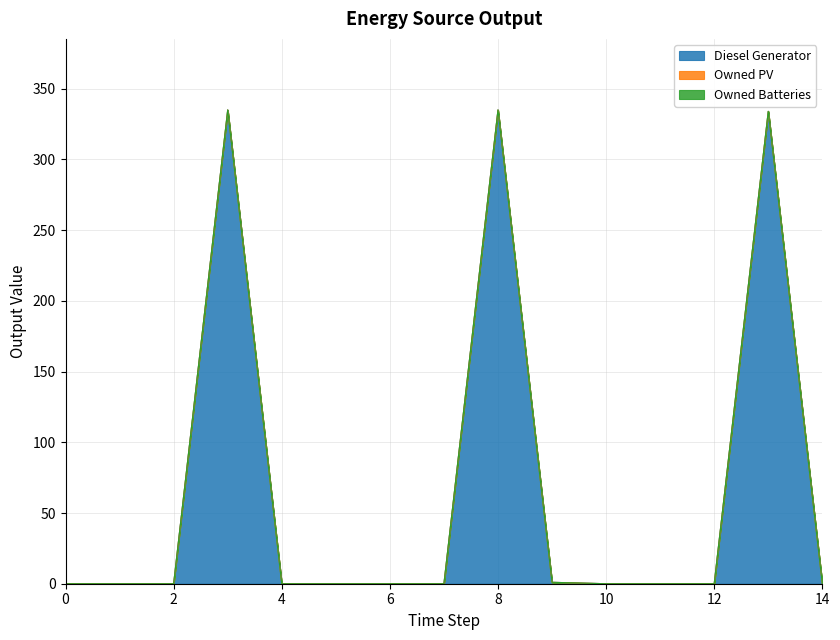

Rank the series by their maximum value, from highest to lowest.

Diesel Generator, Owned PV, Owned Batteries